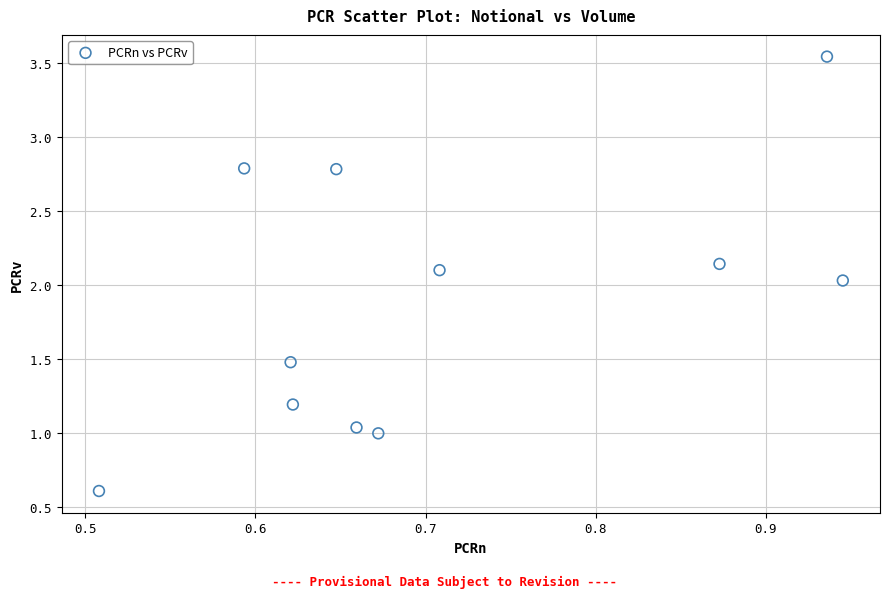

What is the range of X values (max minus min)?

0.4